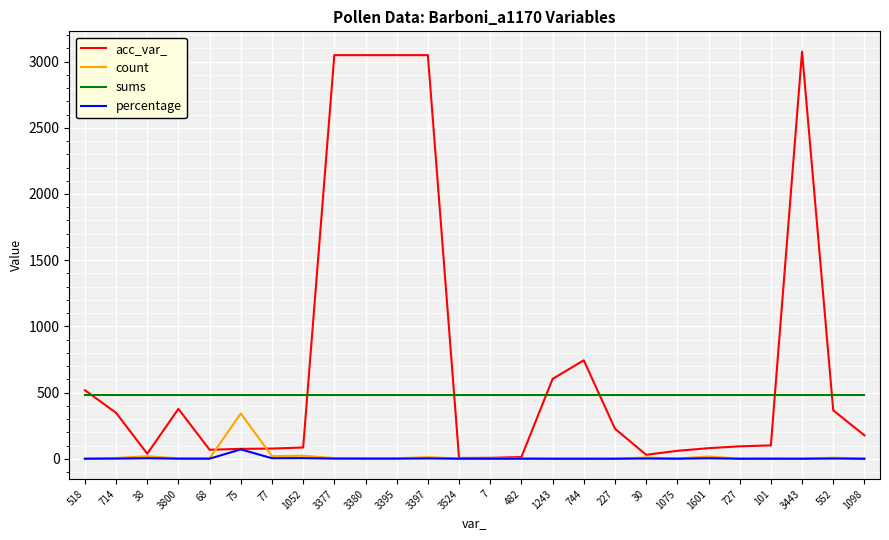

Is the value of sums at 3380 greater than the value of acc_var_ at 1601?

Yes